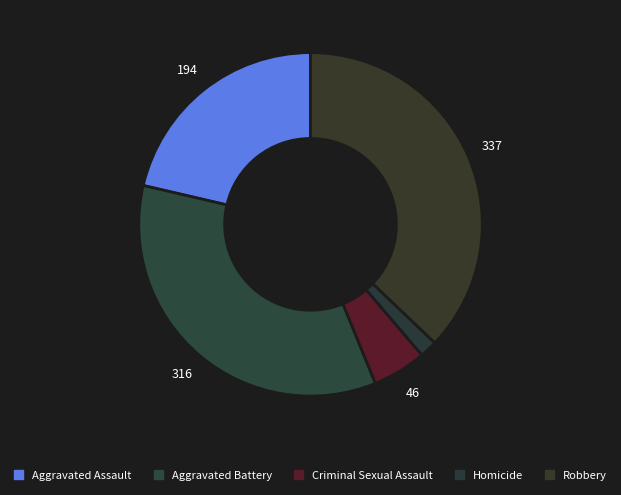

Is Homicide the majority of the pie?

No